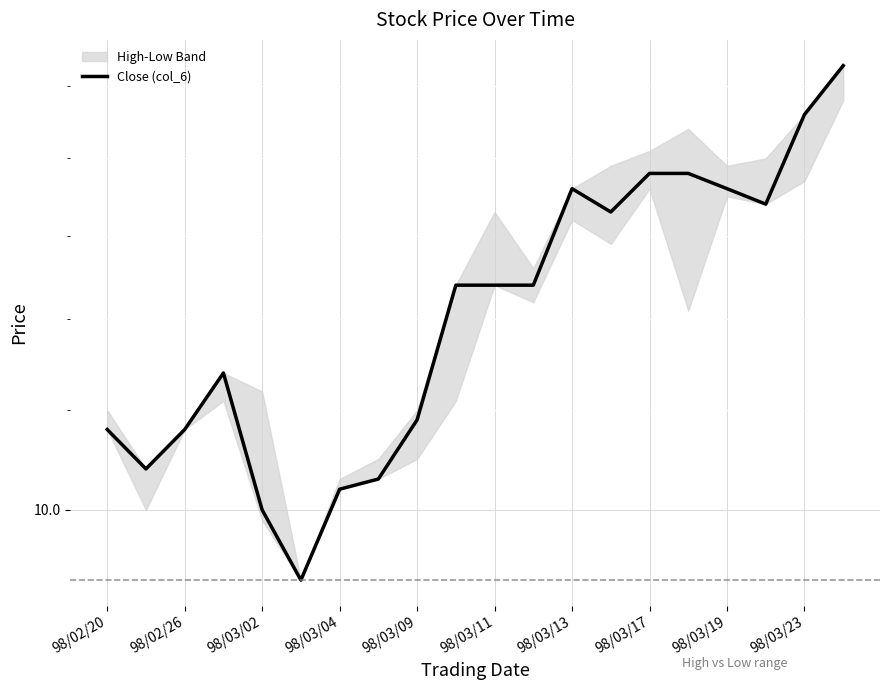

Reading left to right, what are all the values shown in this chart?

10.8	10.4	10.8	11.4	10.0	9.3	10.2	10.3	10.9	12.4	12.4	12.4	13.6	13.3	13.8	13.8	13.6	13.4	14.6	15.3